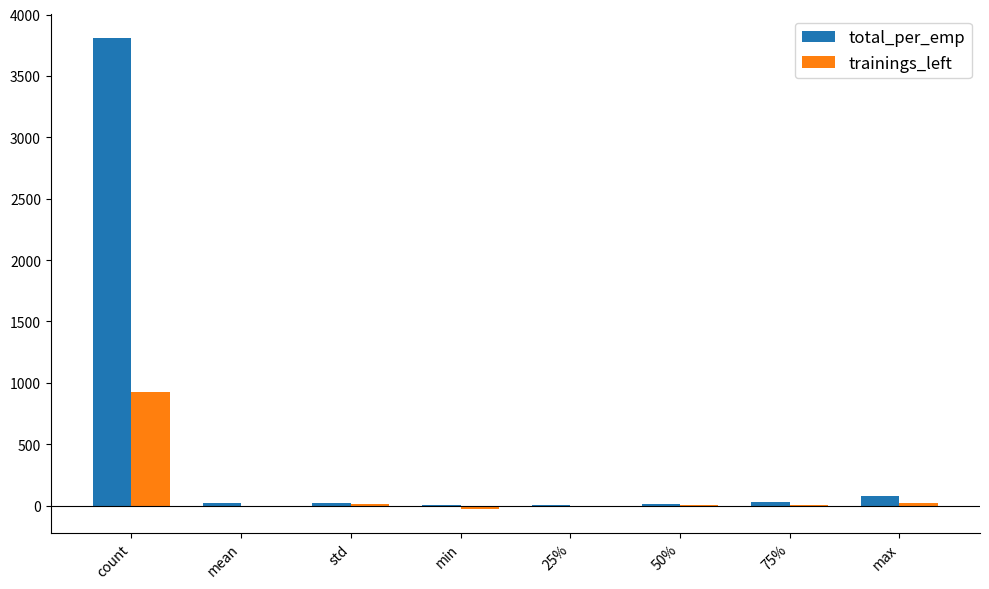

Which series changed the most between count and 25%?

total_per_emp